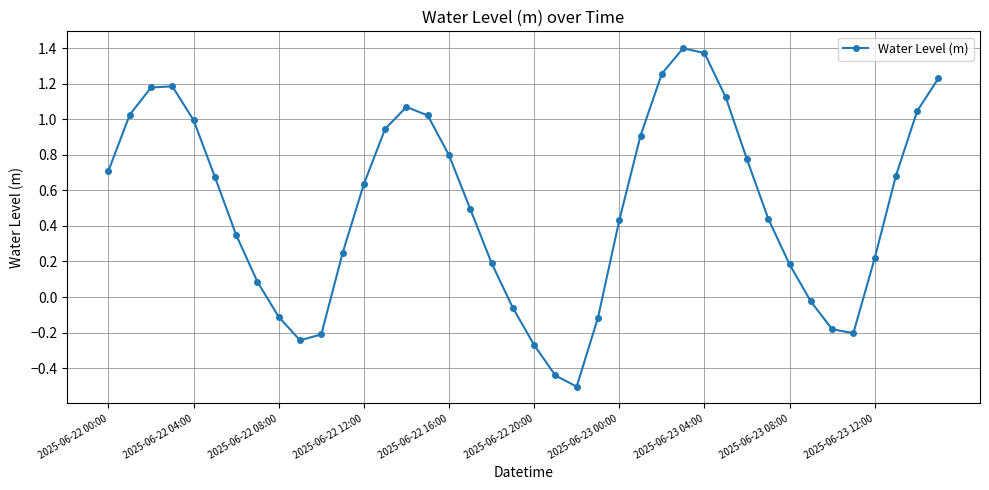

How many interior local peaks (higher than both neighbors) does the data have?

3